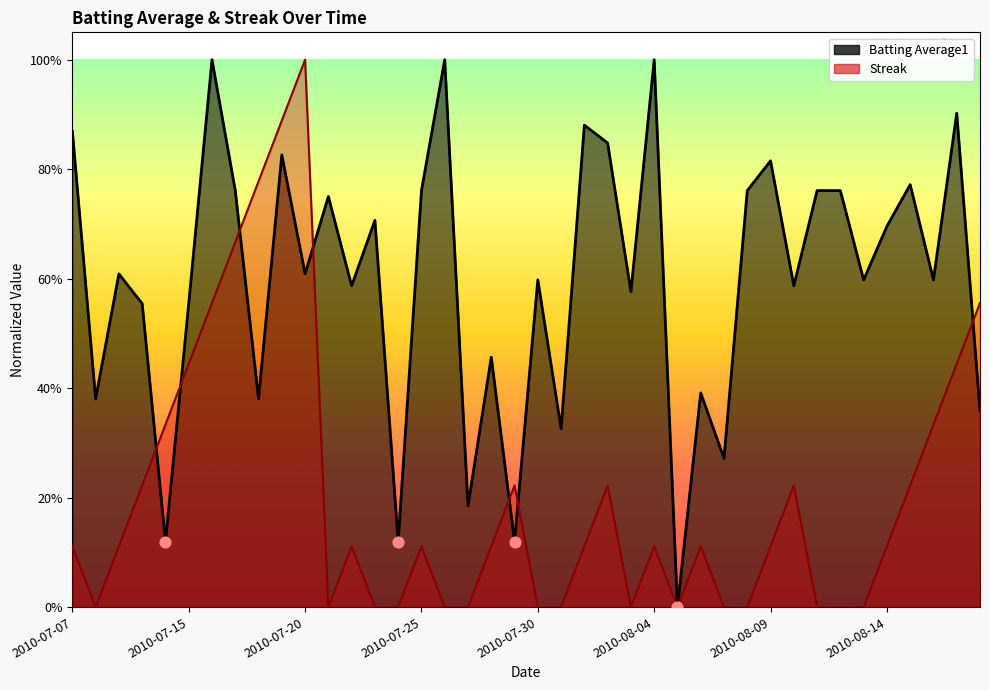

At how many categories does at least one series exceed 0?

39